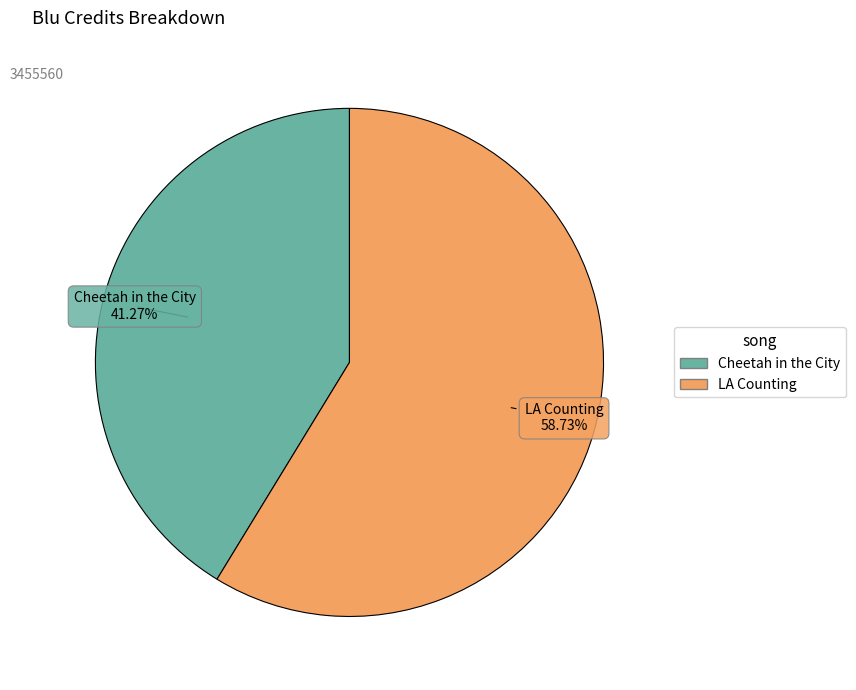

Is there any slice that represents more than half of the pie?

Yes